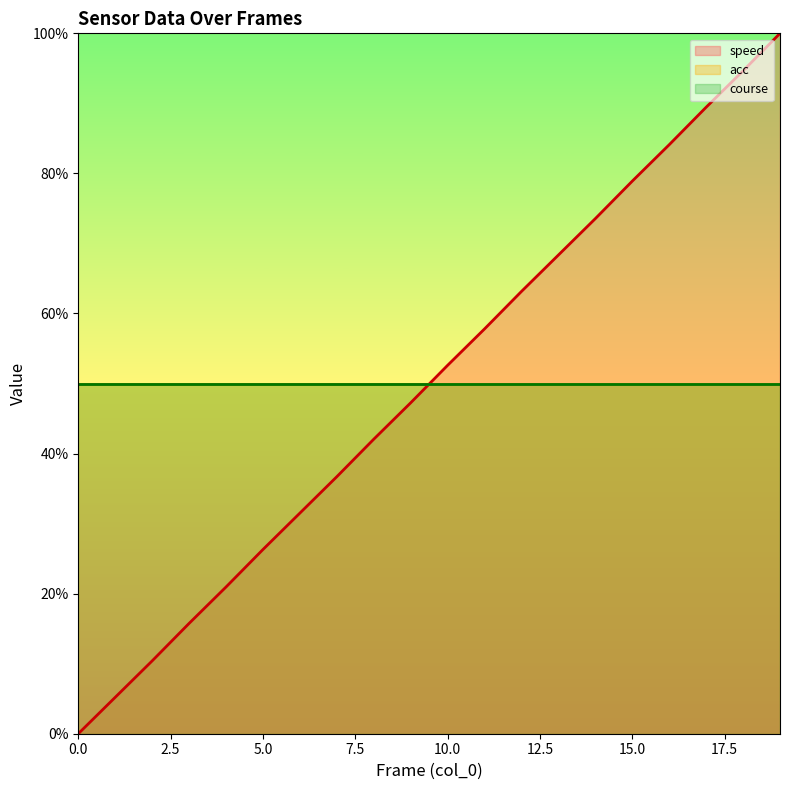

How many lines are shown in the chart?

3